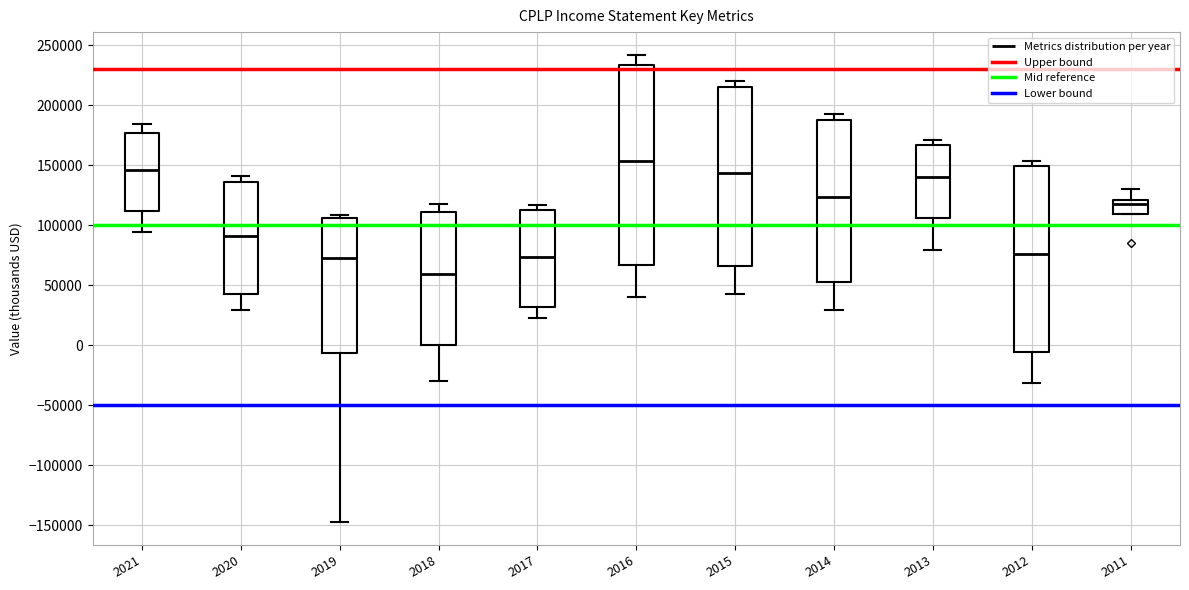

Reading left to right, read every box against the y-axis: the position of its median line, the range the box covers, and the ends of its whiskers. The values are not printed on the chart, so give them approximately, as read against the axis.

2021: median 145000, box 110000 to 175000, whiskers 95000 to 185000
2020: median 90000, box 45000 to 135000, whiskers 30000 to 140000
2019: median 75000, box -5000 to 105000, whiskers -145000 to 110000
2018: median 60000, box 0 to 110000, whiskers -30000 to 120000
2017: median 75000, box 30000 to 115000, whiskers 25000 to 115000 (just above the box's upper edge)
2016: median 155000, box 65000 to 235000, whiskers 40000 to 240000
2015: median 145000, box 65000 to 215000, whiskers 45000 to 220000
2014: median 125000, box 55000 to 190000, whiskers 30000 to 195000
2013: median 140000, box 105000 to 165000, whiskers 80000 to 170000
2012: median 75000, box -5000 to 150000, whiskers -30000 to 155000
2011: median 120000 (just below the box's upper edge), box 110000 to 120000, whiskers 110000 to 130000